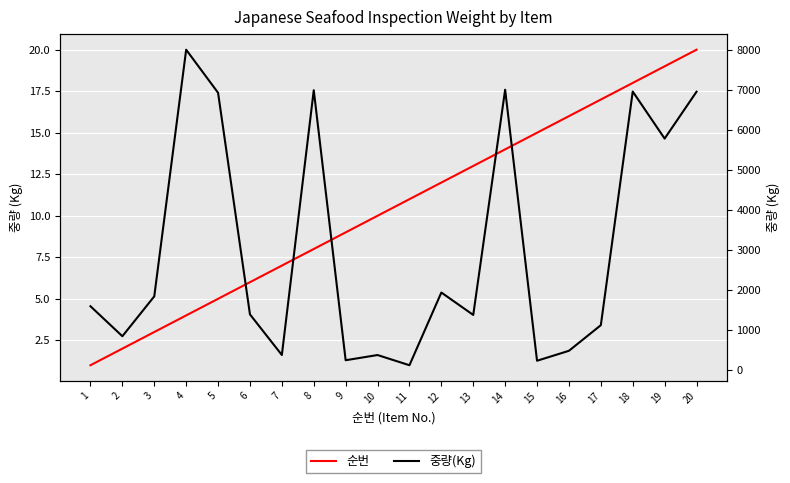

Does the chart display data point markers on the line(s)?

No